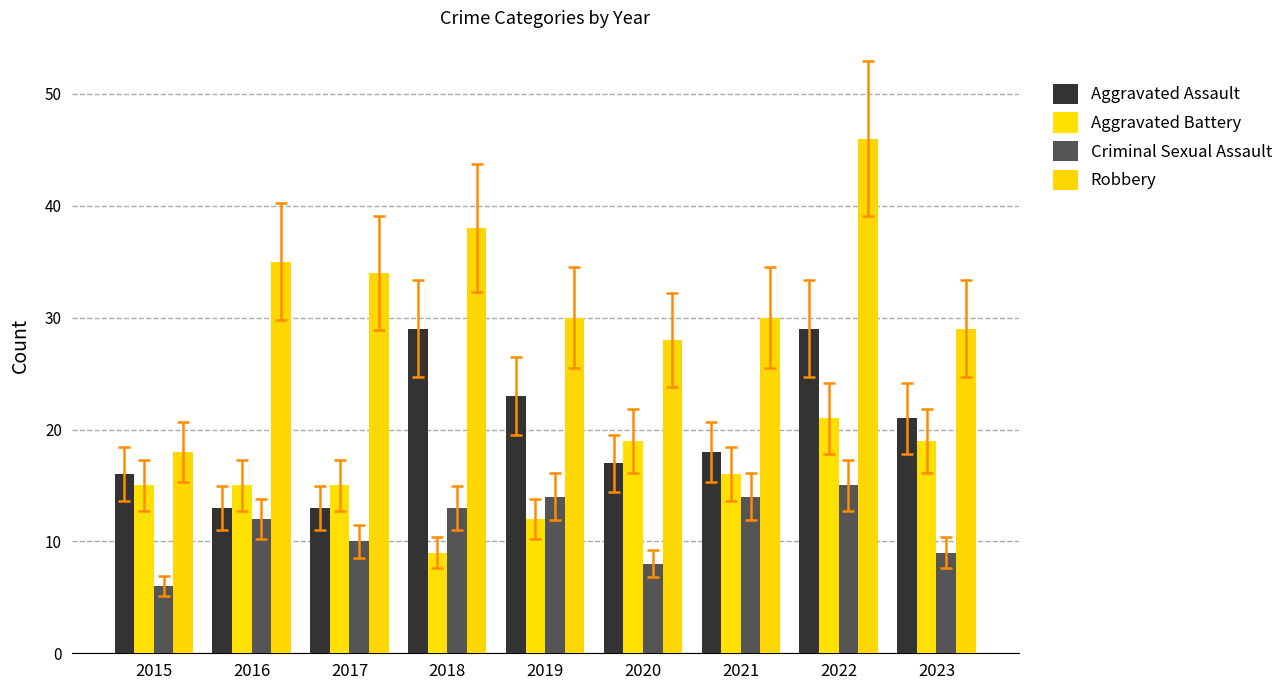

What is the minimum value for Criminal Sexual Assault?

6